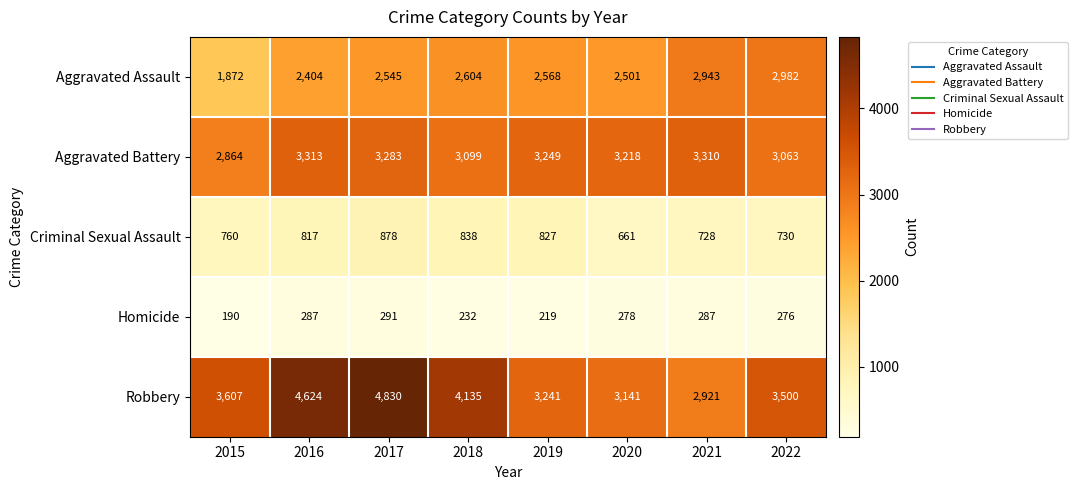

What is the spread (max minus min) of values at 2019?

3030